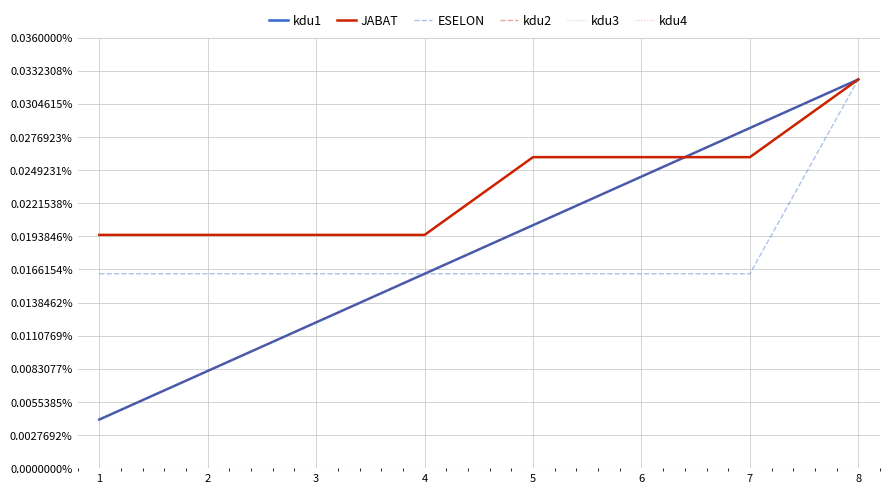

At which label is kdu3 closest to 0?

1